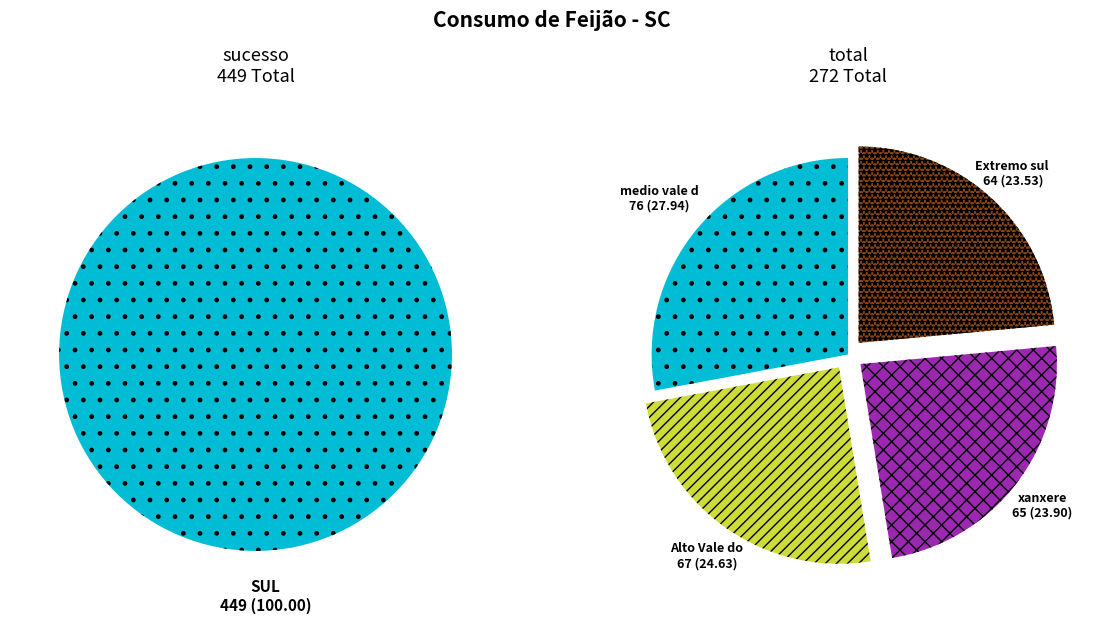

Does any single category account for the majority?

No